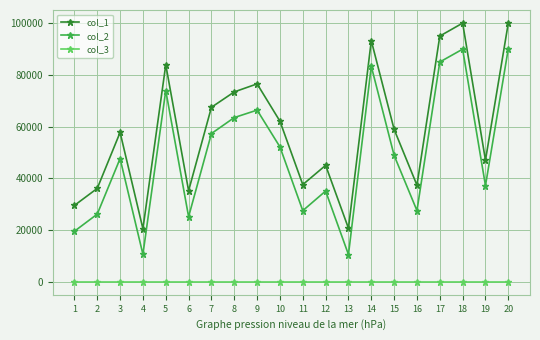

True or false: col_3 and col_1 intersect in this chart.

False